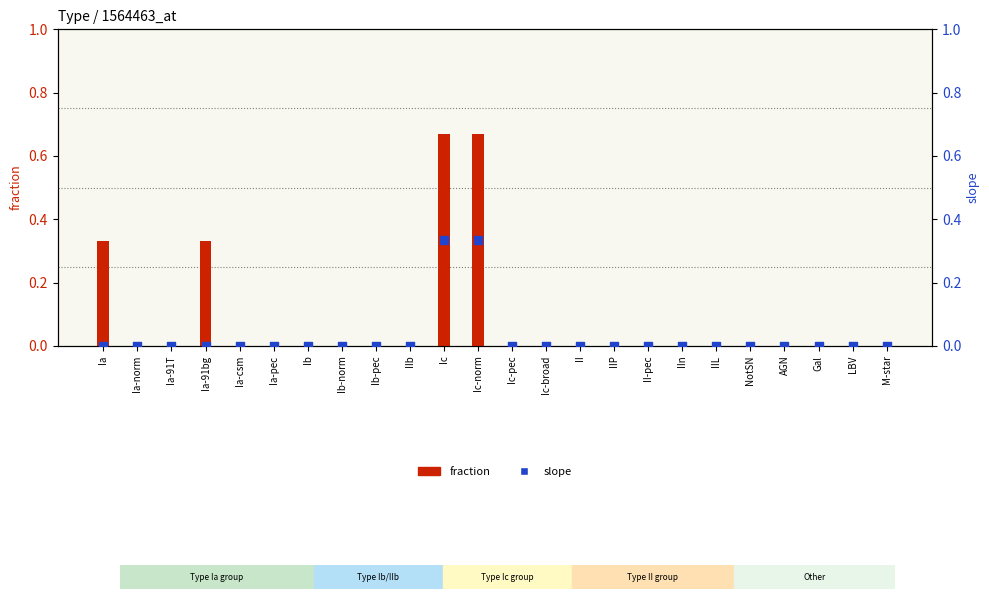

Which series reaches the maximum Y coordinate?

fraction